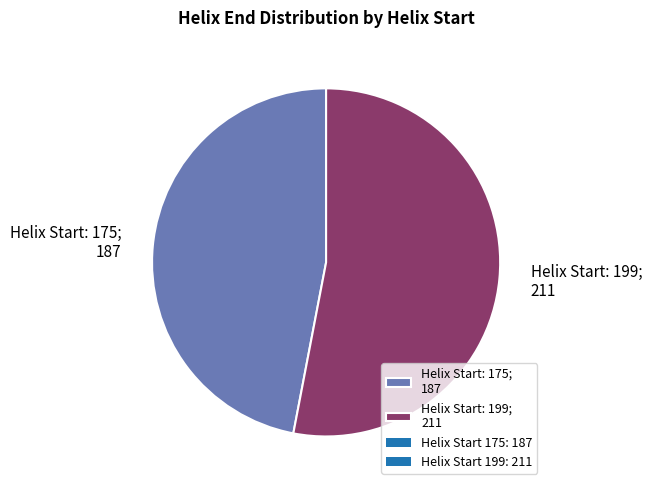

Between Helix Start: 175; 187 and Helix Start: 199; 211, which is larger?

Helix Start: 199; 211